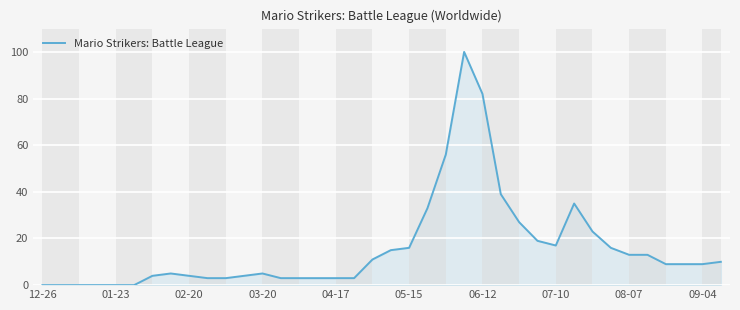

What is the difference between the maximum and minimum values?

100